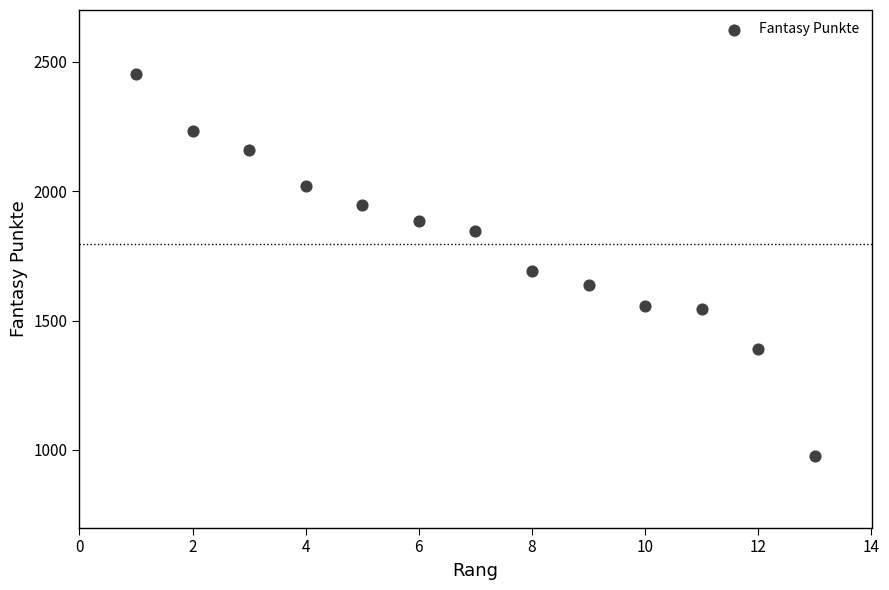

What Y value in the scatter plot is closest to 1713?

1690